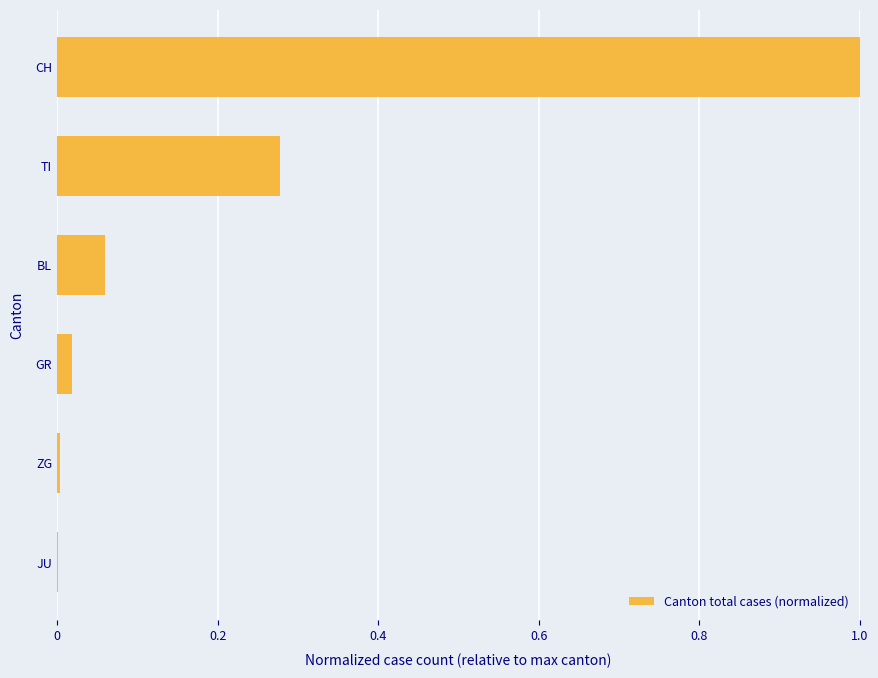

Which has a higher value, ZG or CH?

CH